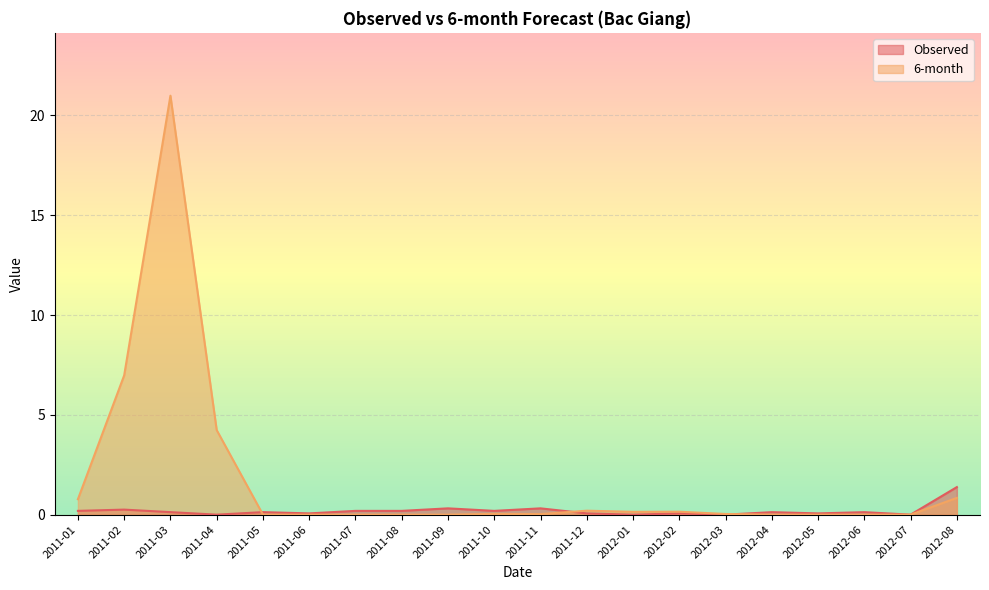

How many times do Observed and 6-month cross each other?

7